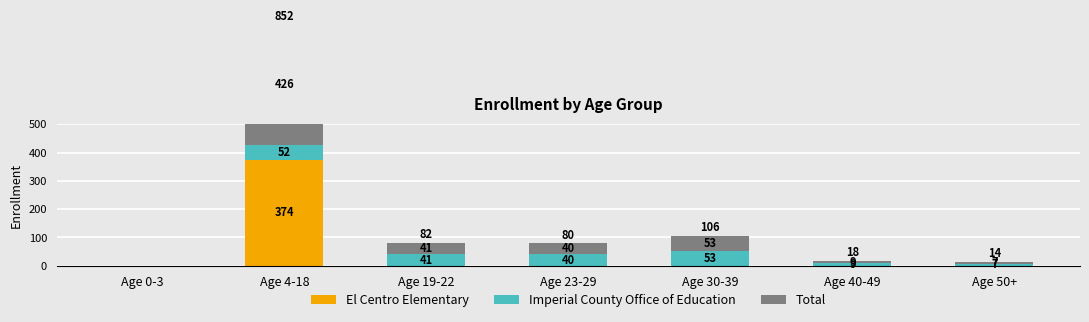

At which label does Imperial County Office of Education reach its minimum?

Age 0-3